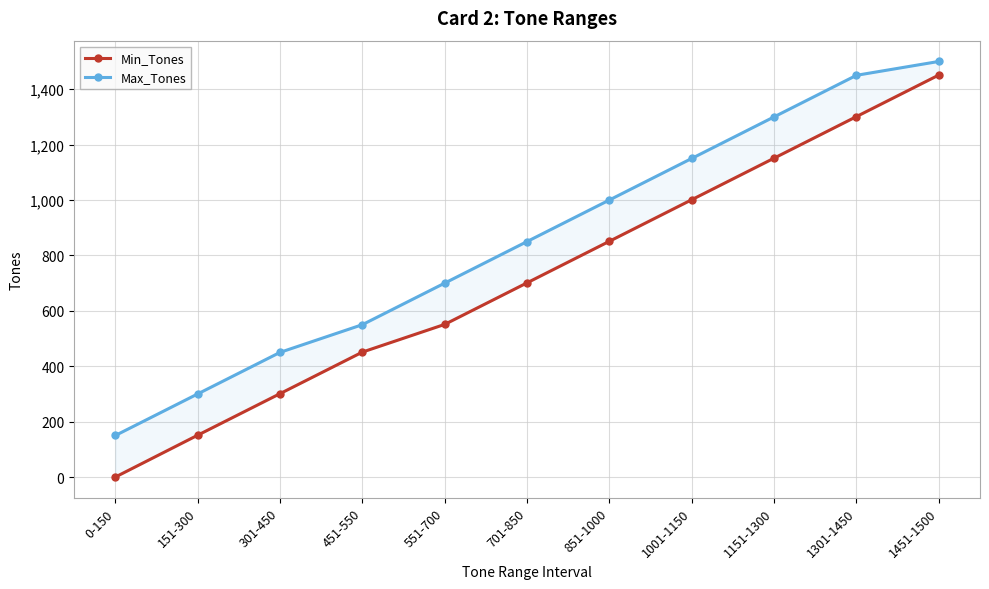

True or false: Max_Tones and Min_Tones cross at least once.

False